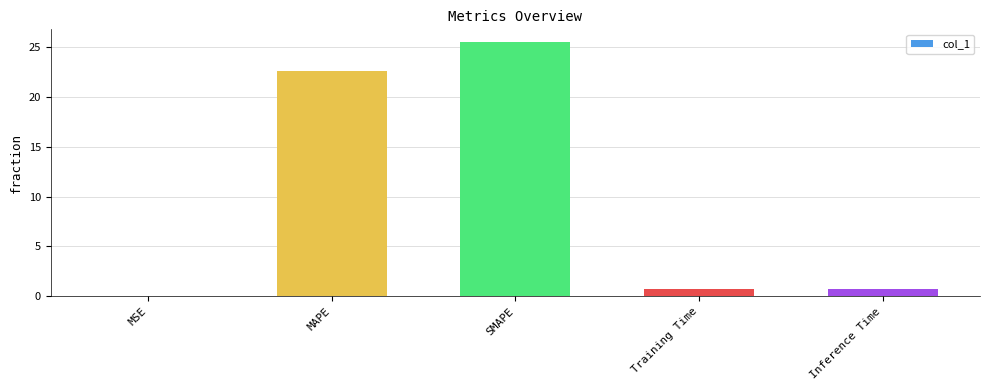

What is the change in value from MSE to Inference Time?

+0.8